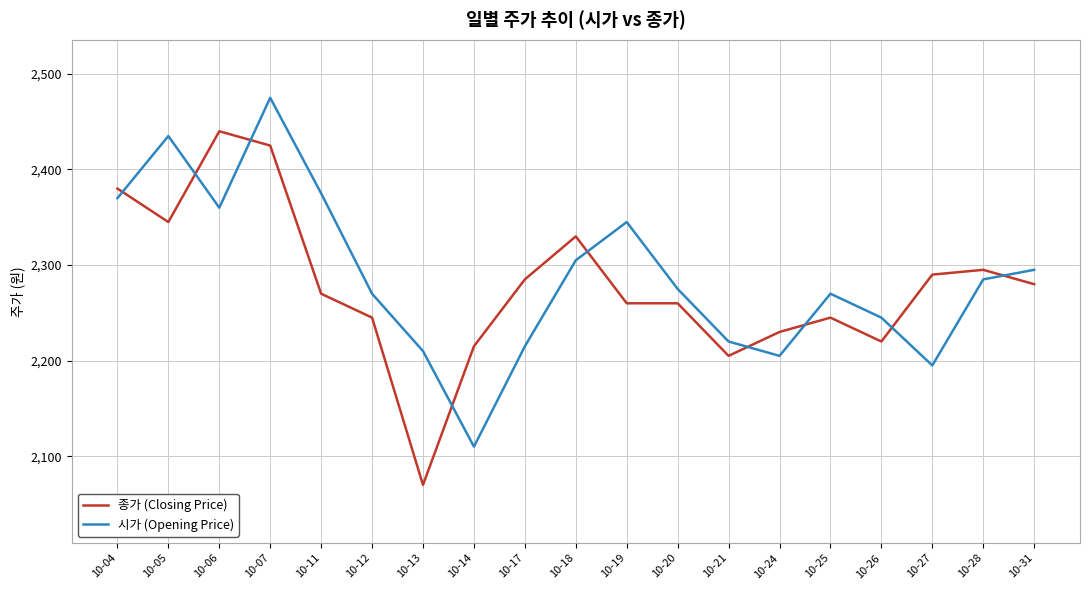

At how many categories does at least one series exceed 2339?

6